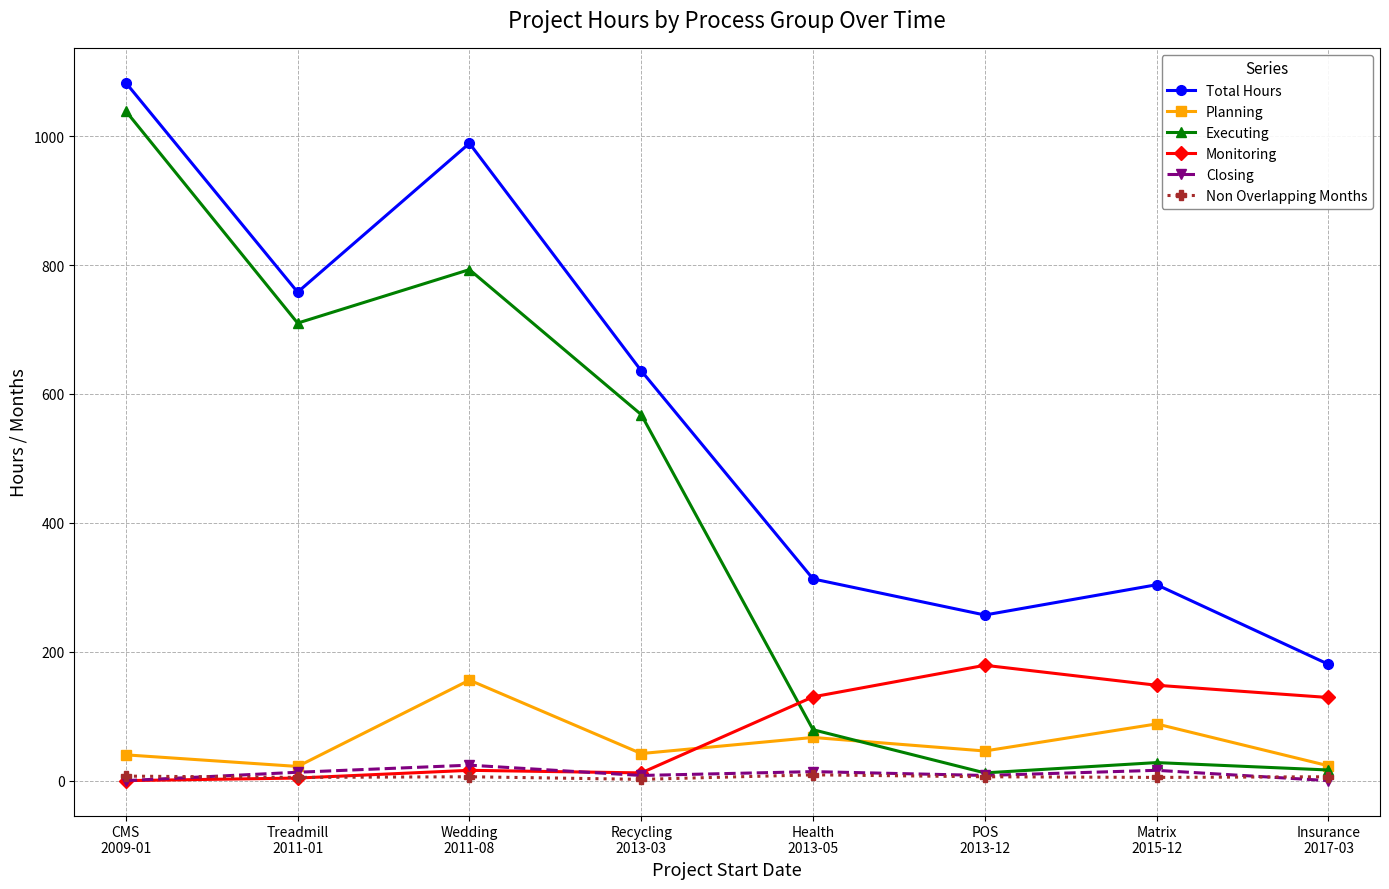

True or false: Planning has more than 0 interior local peaks.

True